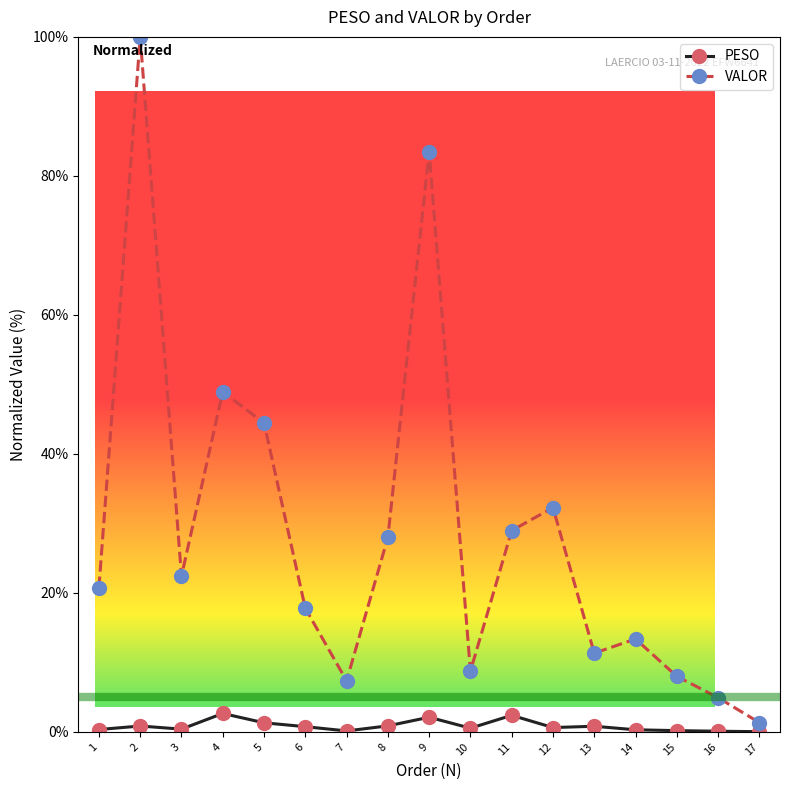

Is it true that VALOR equals 1.3 at 17?

True